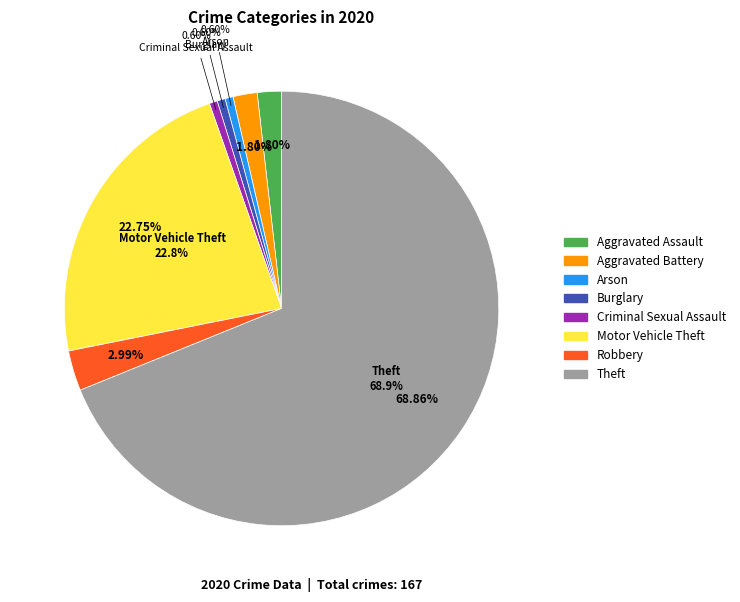

Does Theft account for over 50% of the chart?

Yes